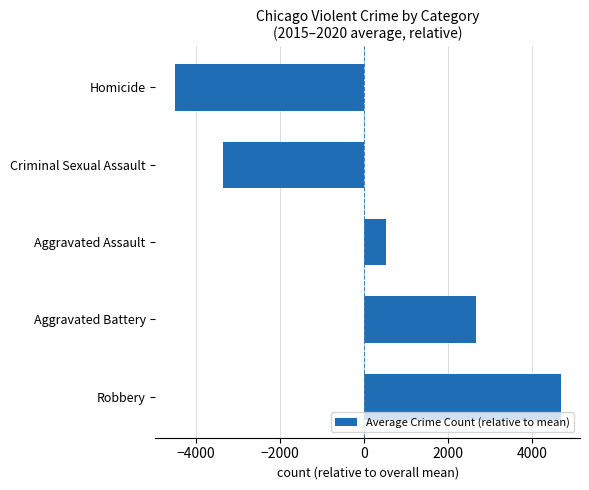

Which label corresponds to the smallest value in the chart?

Homicide